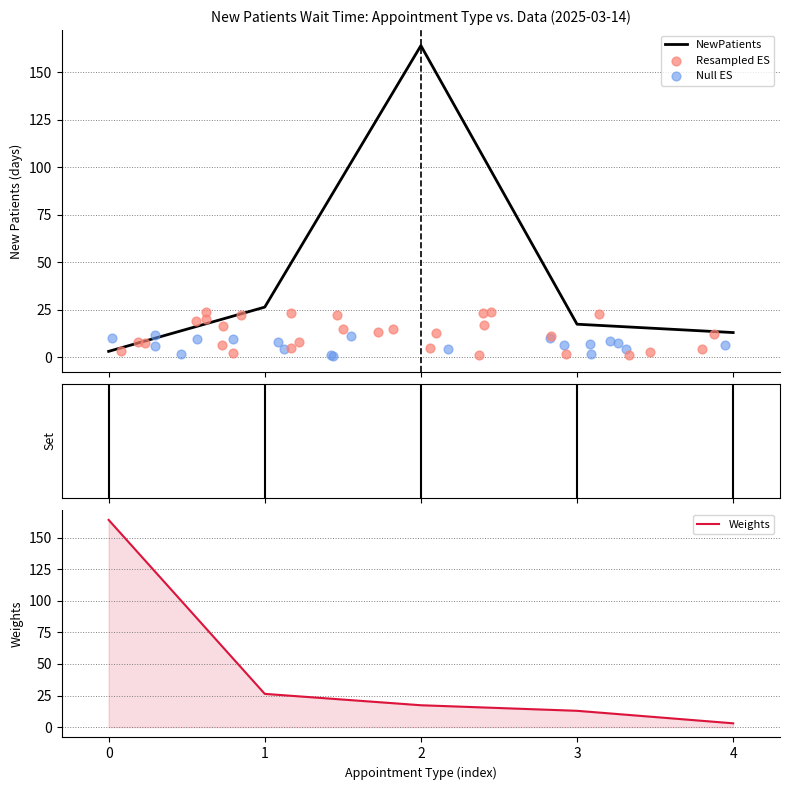

What is the maximum value for NewPatients?

164.0